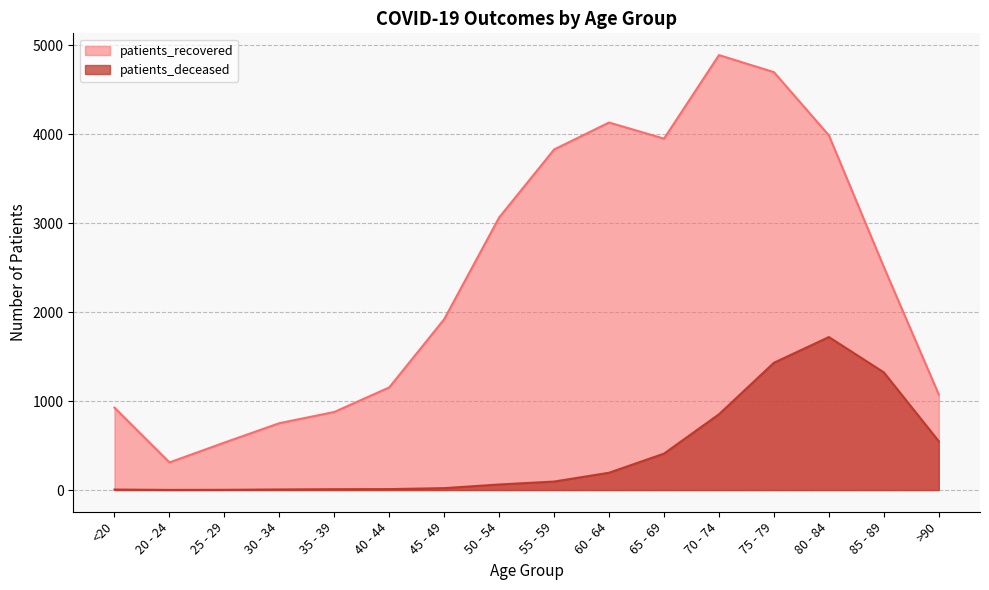

Which category has the lowest value in the patients_deceased series?

20 - 24